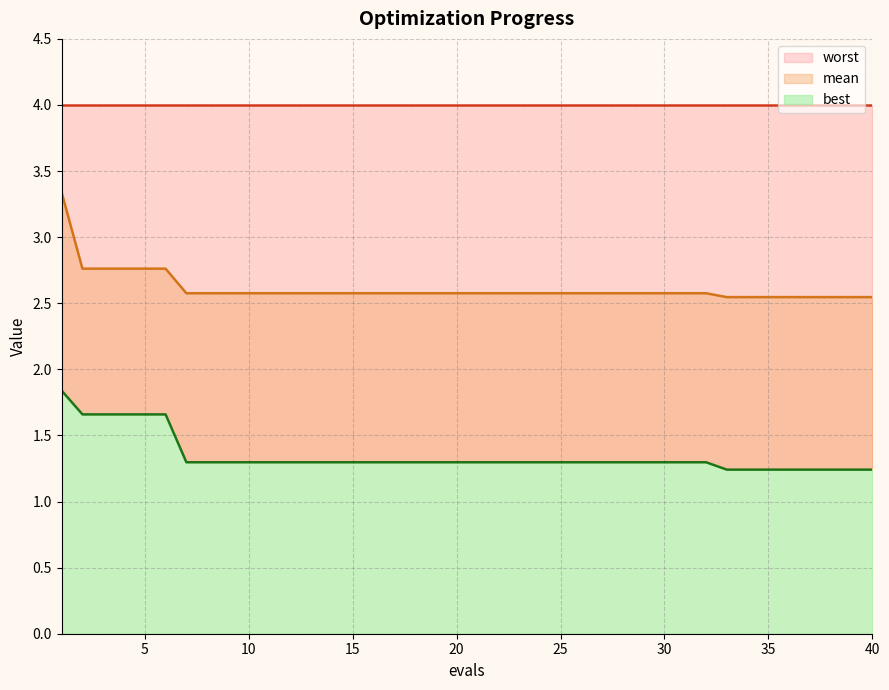

Which has a higher value, 17 or 24?

17